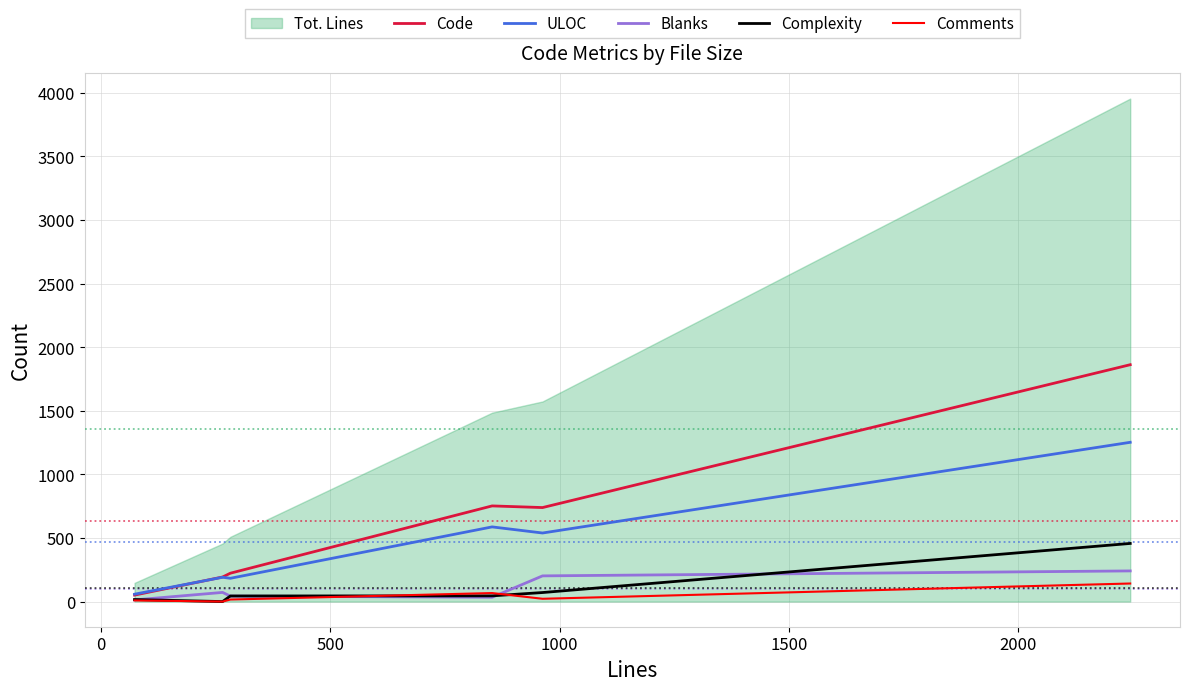

The value of Complexity at 500 is 65. True or false?

False